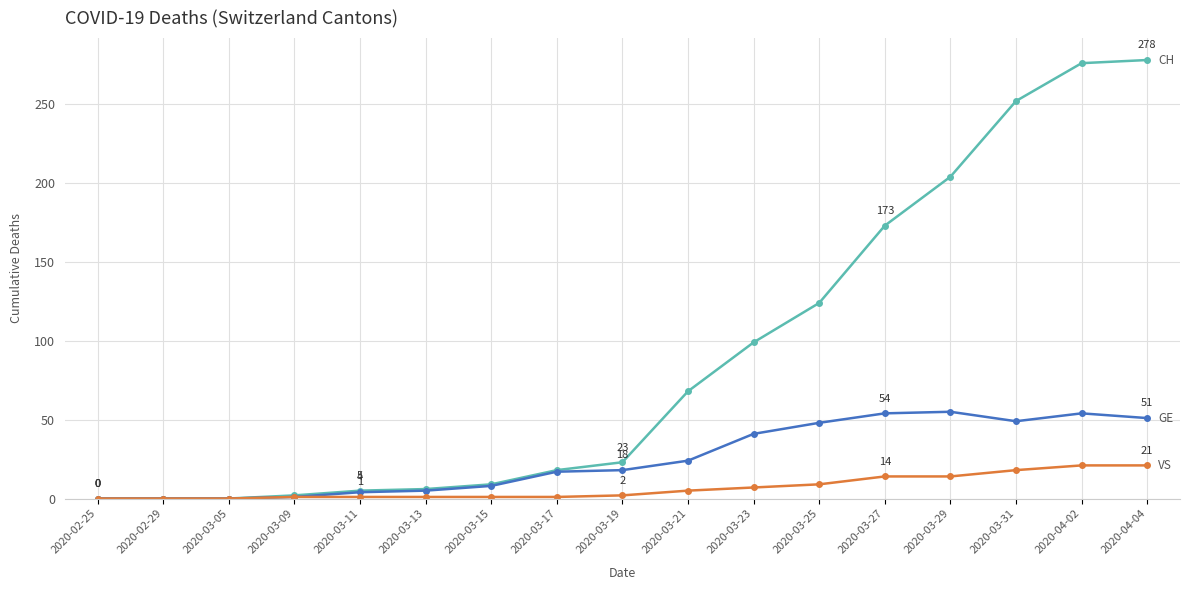

What is the difference between the highest and lowest values at 2020-03-31?

234